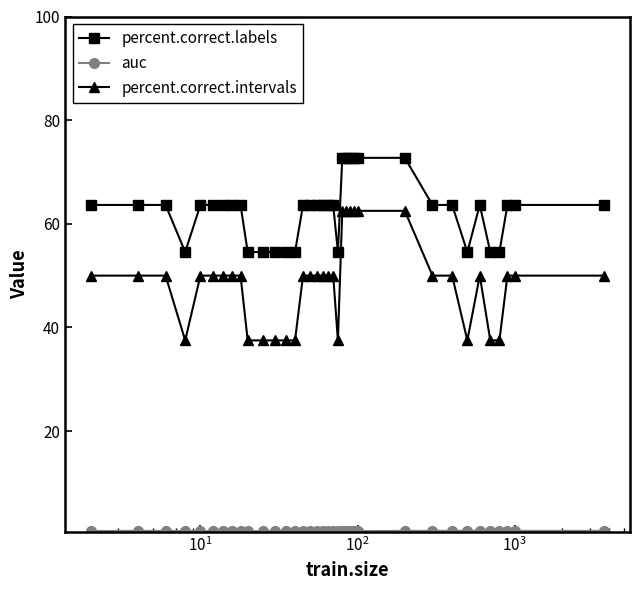

Which series has the widest spread of values?

percent.correct.intervals